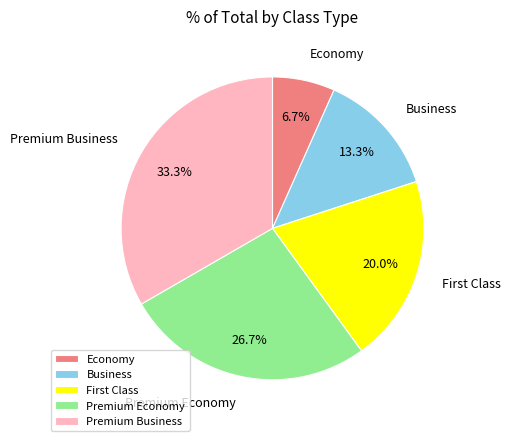

Is Business the majority of the pie?

No